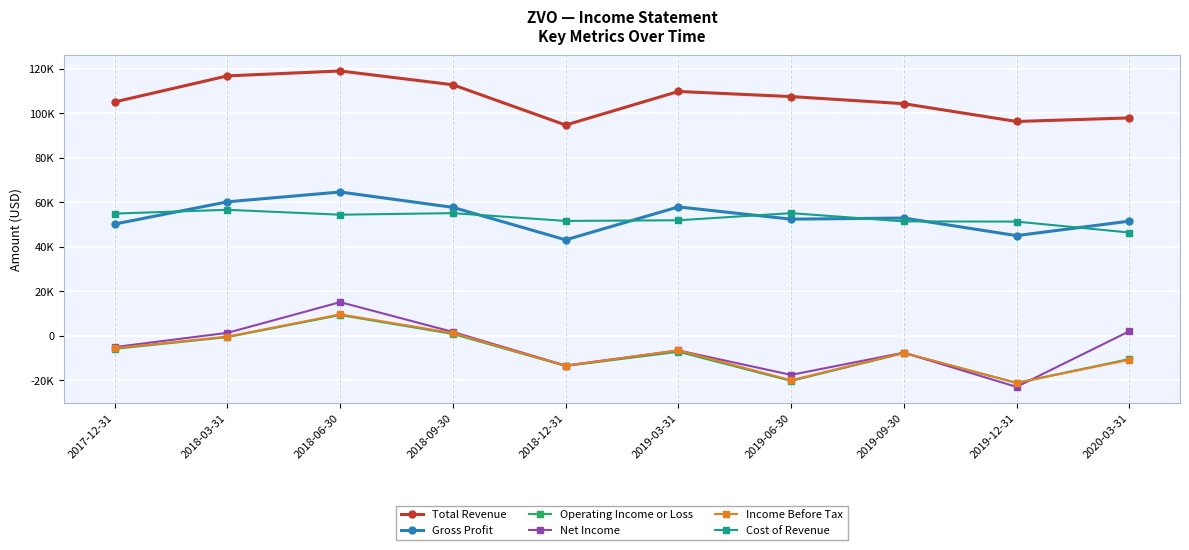

The Income Before Tax series shows -400 at 2018-03-31. True or false?

True